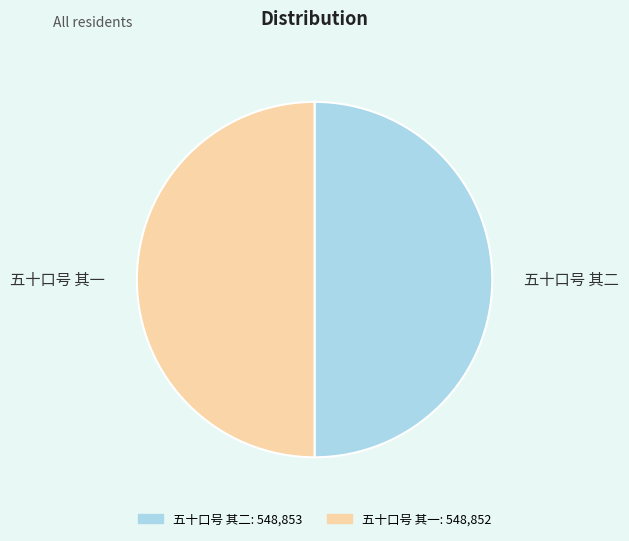

True or false: 五十口号 其一 accounts for 50% of the total.

True